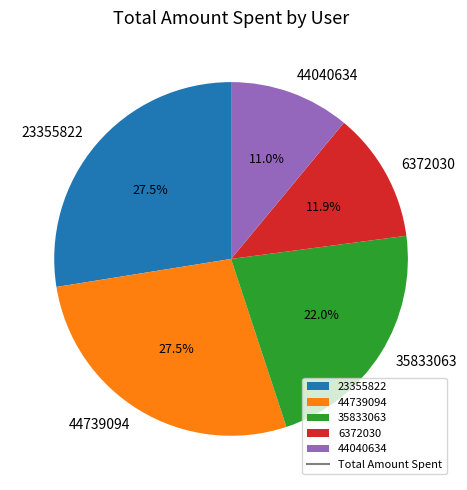

Is there any slice that represents more than half of the pie?

No